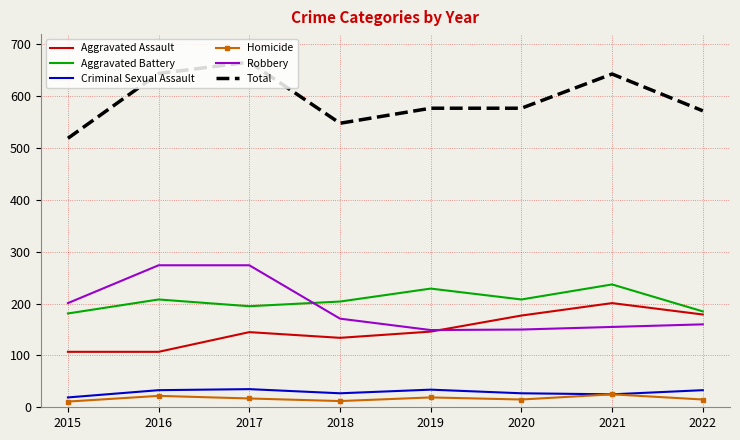

What is the maximum value shown in the chart?

666